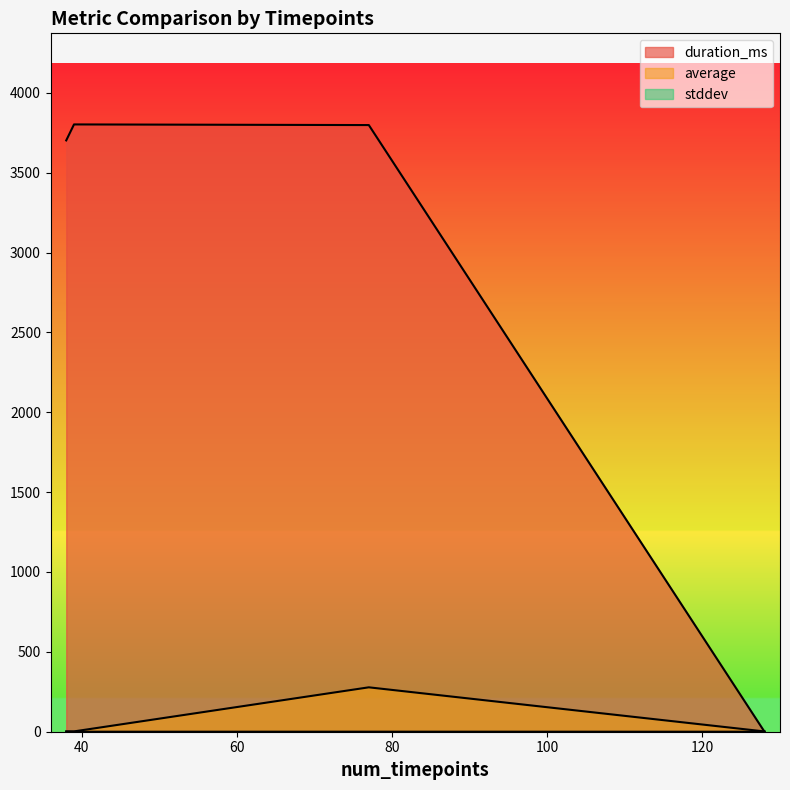

Is the value of average at 38 greater than the value of stddev at 77?

Yes